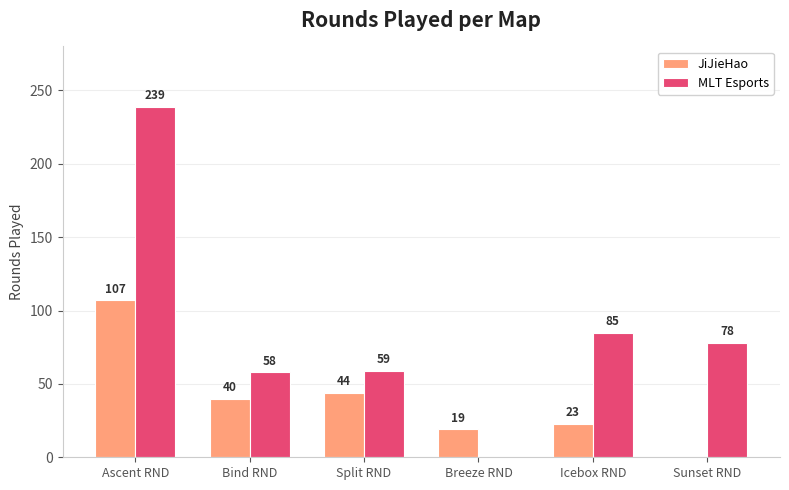

What is the total value across all series at Bind RND?

98